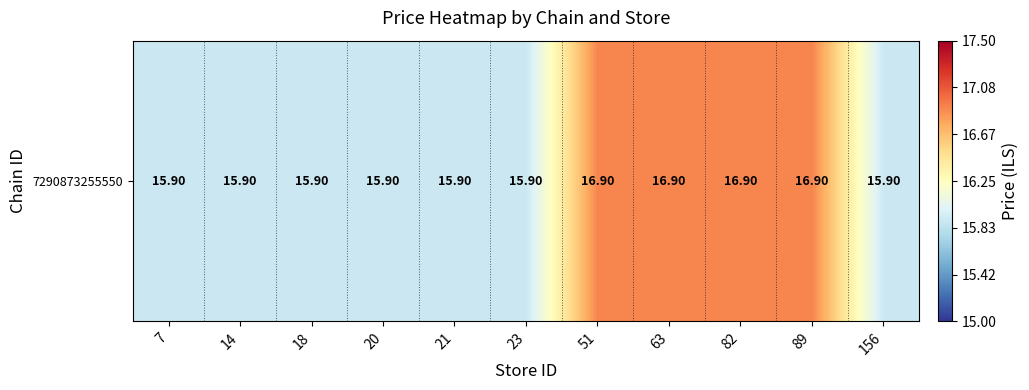

What is the average value?

16.3